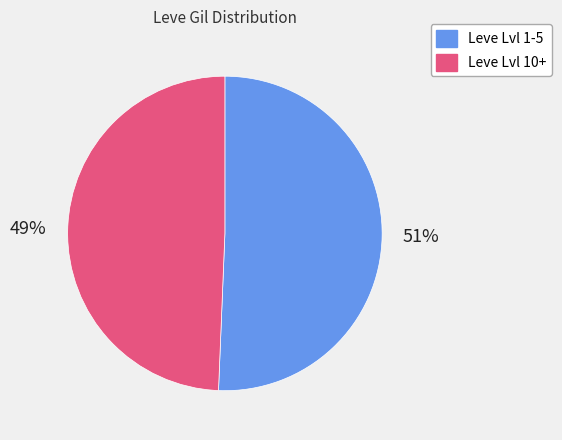

Which slice represents more than half of the pie?

Leve Lvl 1-5